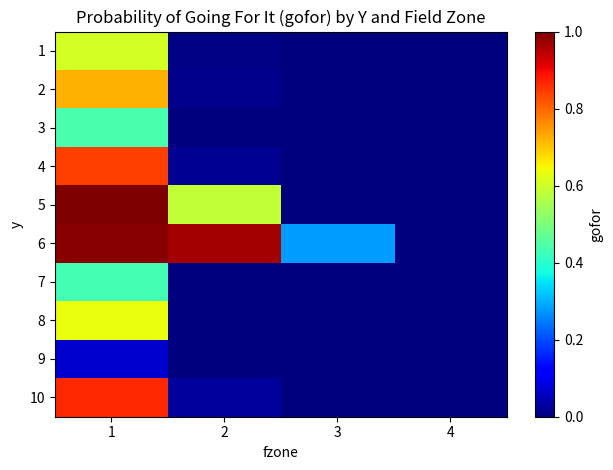

Reading right to left, transcribe all the data shown in this chart.

1: 4=0.0	3=0.0	2=0.0	1=0.6
2: 4=0.0	3=0.0	2=0.0	1=0.7
3: 4=0.0	3=0.0	2=0.0	1=0.4
4: 4=0.0	3=0.0	2=0.0	1=0.8
5: 4=0.0	3=0.0	2=0.6	1=1.0
6: 4=0.0	3=0.3	2=1.0	1=1.0
7: 4=0.0	3=0.0	2=0.0	1=0.4
8: 4=0.0	3=0.0	2=0.0	1=0.6
9: 4=0.0	3=0.0	2=0.0	1=0.1
10: 4=0.0	3=0.0	2=0.0	1=0.9